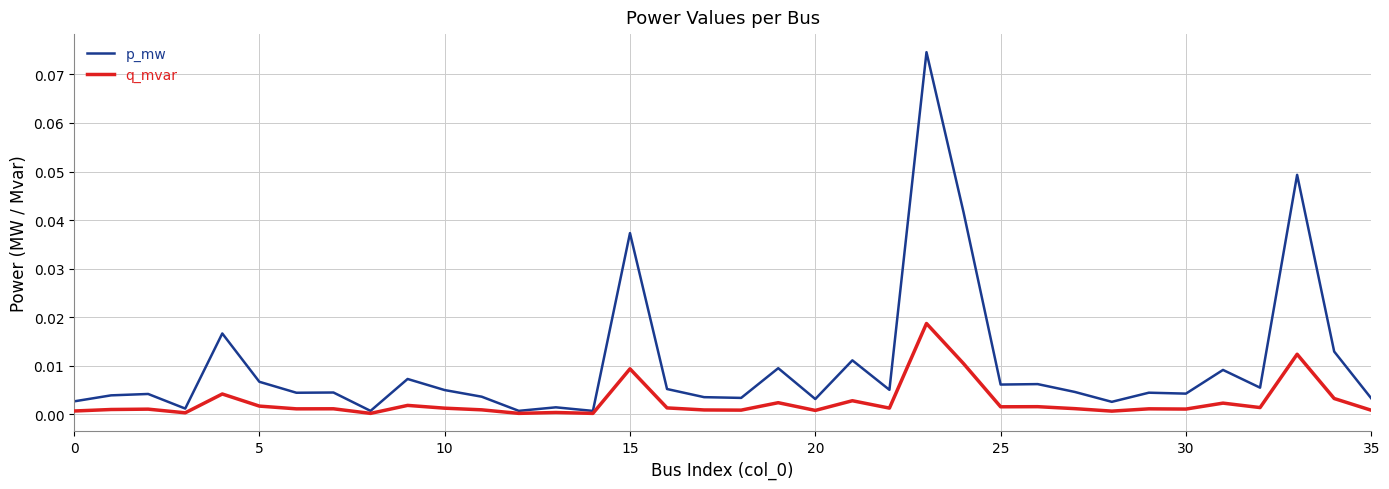

Which series has the largest range (max minus min)?

p_mw